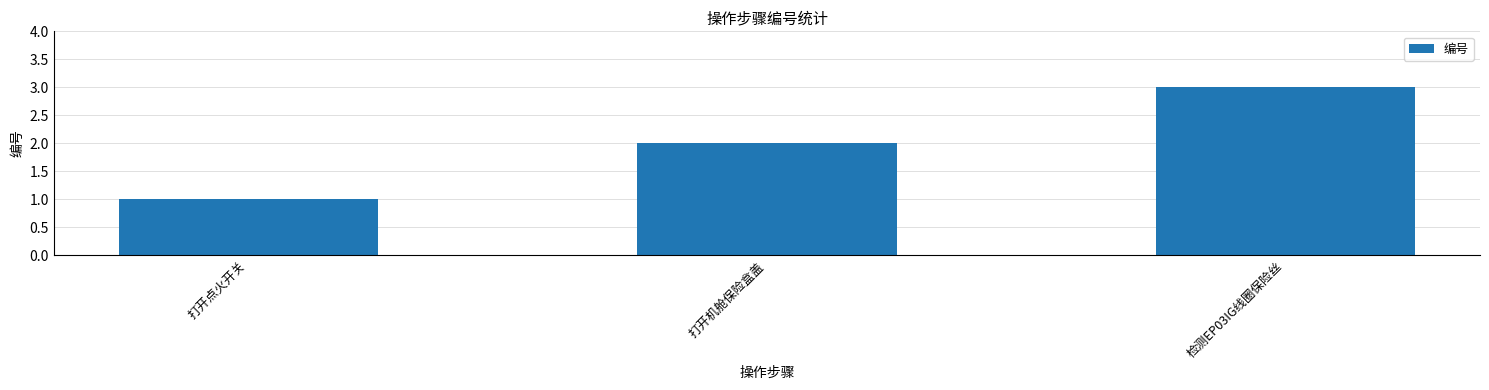

Between 打开点火开关 and 检测EP03IG线圈保险丝, which is larger?

检测EP03IG线圈保险丝